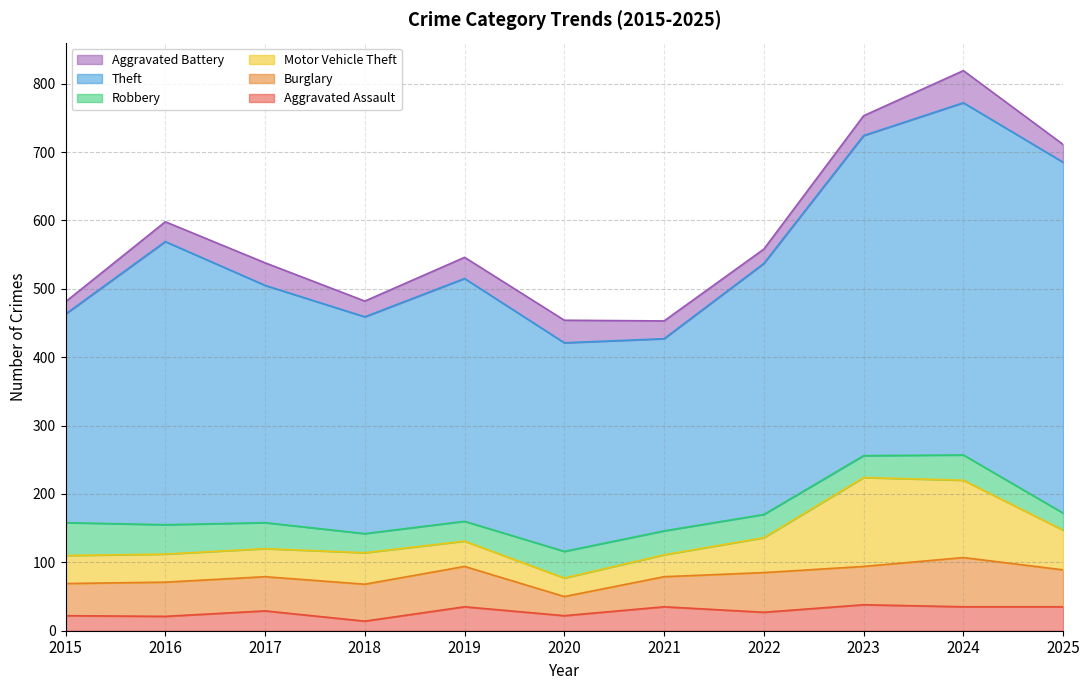

Reading left to right, list all the values displayed in this chart.

Aggravated Assault: 22	21	29	14	35	22	35	27	38	35	35
Burglary: 47	50	50	54	59	28	44	58	56	72	54
Motor Vehicle Theft: 41	41	41	46	37	27	32	51	130	113	58
Robbery: 48	43	38	28	29	39	35	34	32	37	25
Theft: 305	414	347	317	355	305	281	367	468	515	513
Aggravated Battery: 18	29	33	23	31	33	26	21	29	47	26